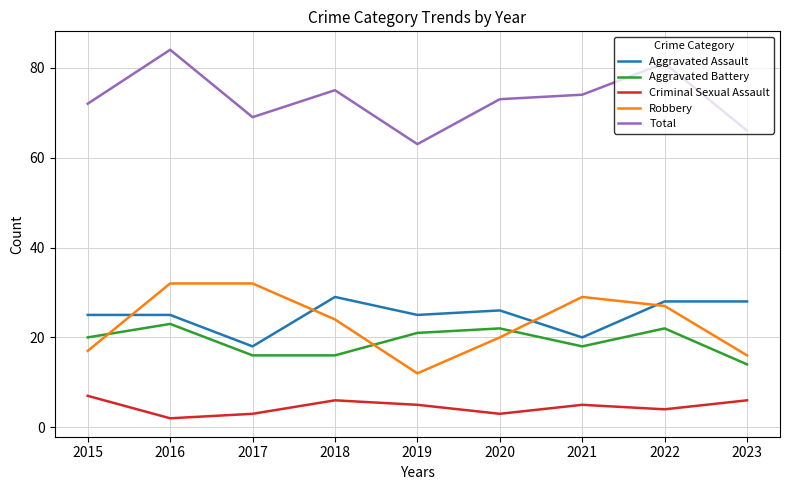

At which label does Robbery first exceed 24?

2016